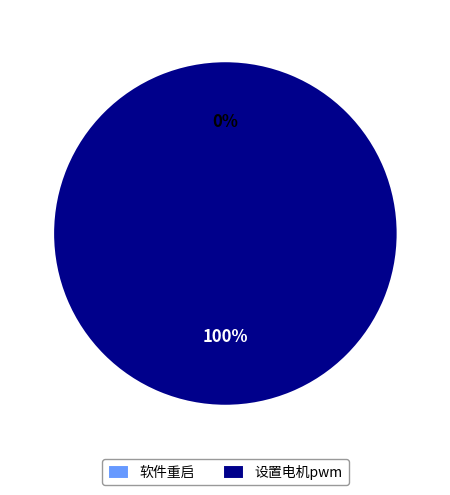

True or false: 软件重启 accounts for 0% of the total.

True